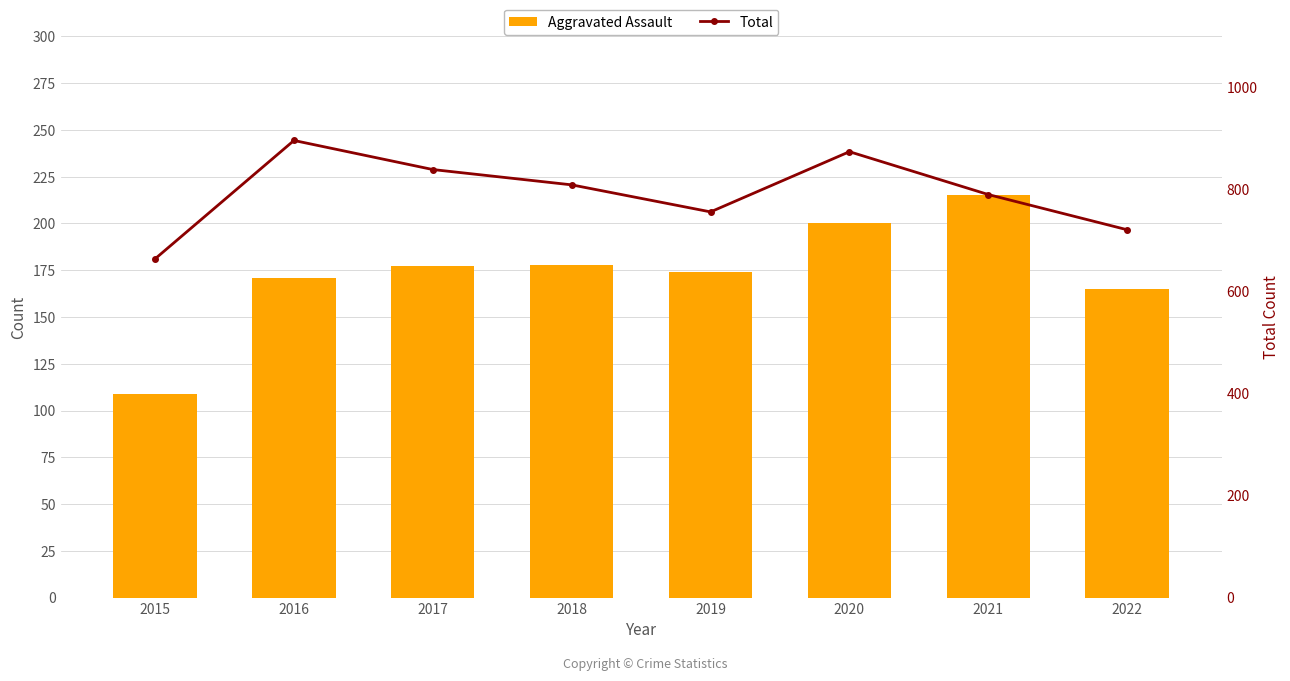

What is the spread (max minus min) of values at 2018?

631